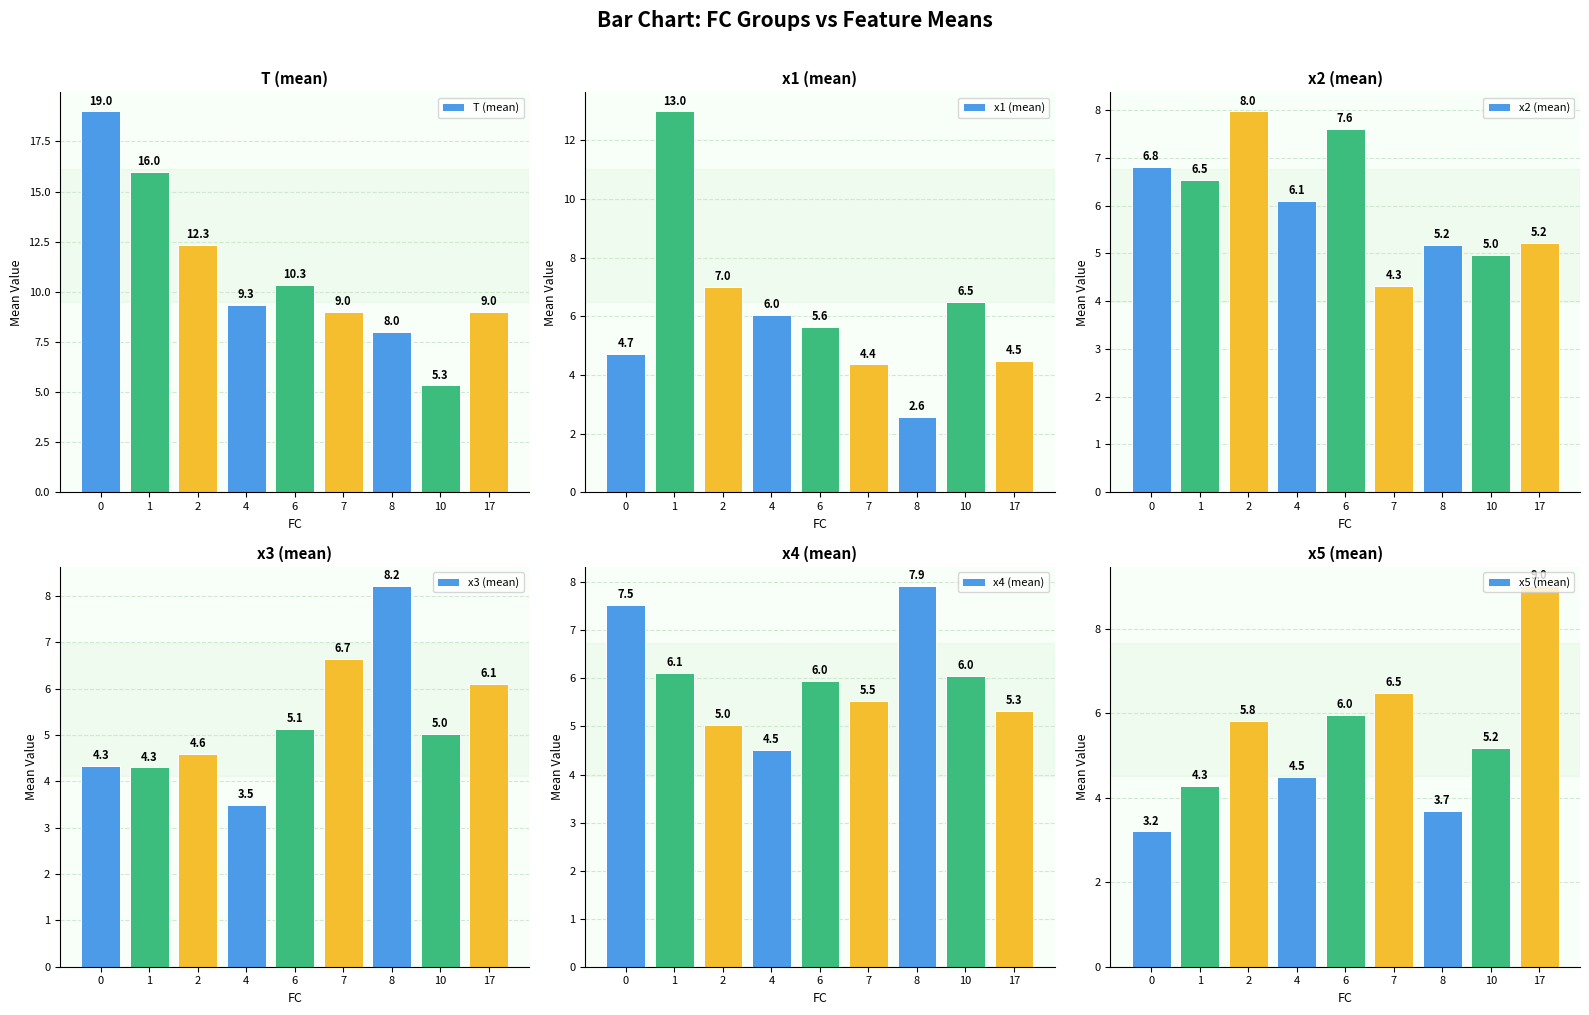

What is the difference between the x5 (mean) values at 10 and 0?

2.0